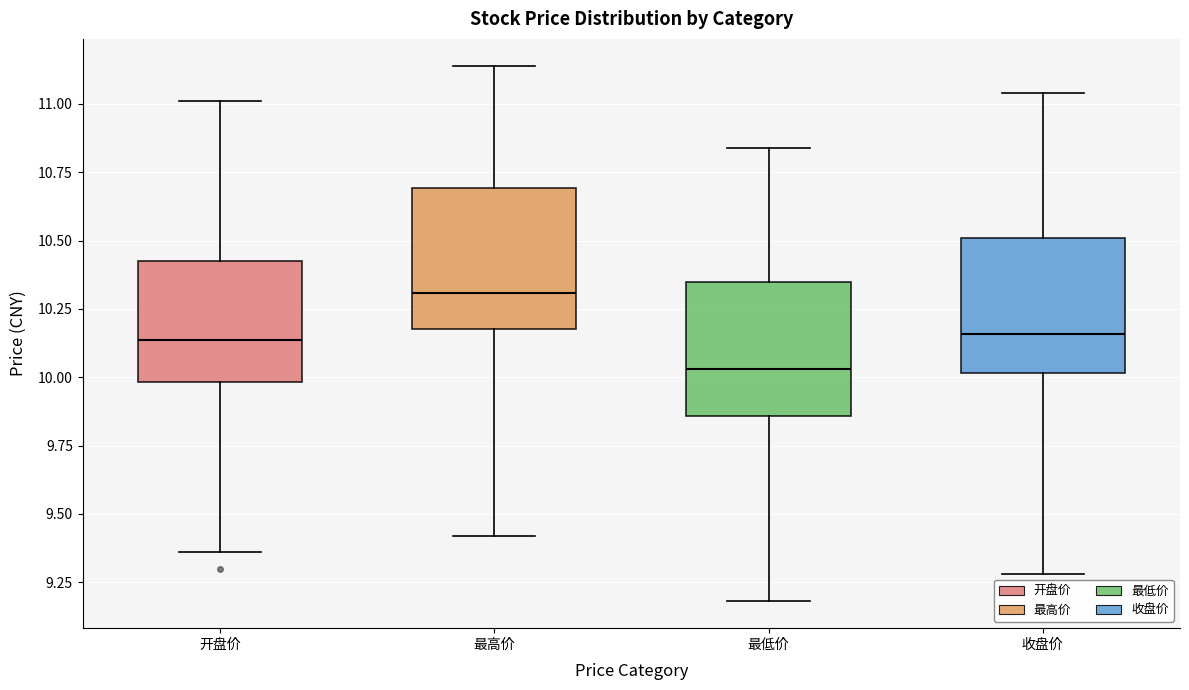

Where is the lower edge of the box for 最高价 on the y-axis? The values are not printed on the chart, so give them approximately, as read against the axis.

10.20